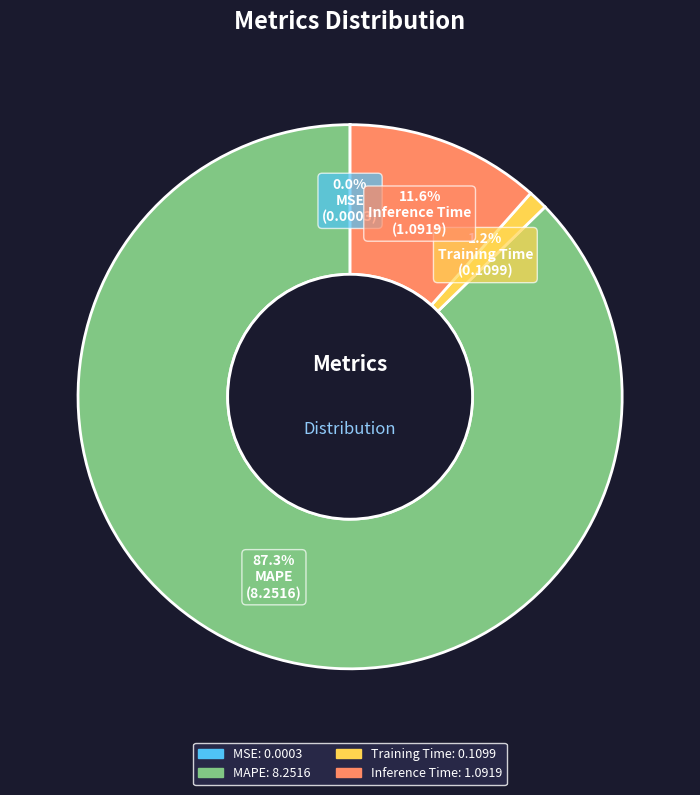

To the nearest percent, what is the average slice percentage?

25%